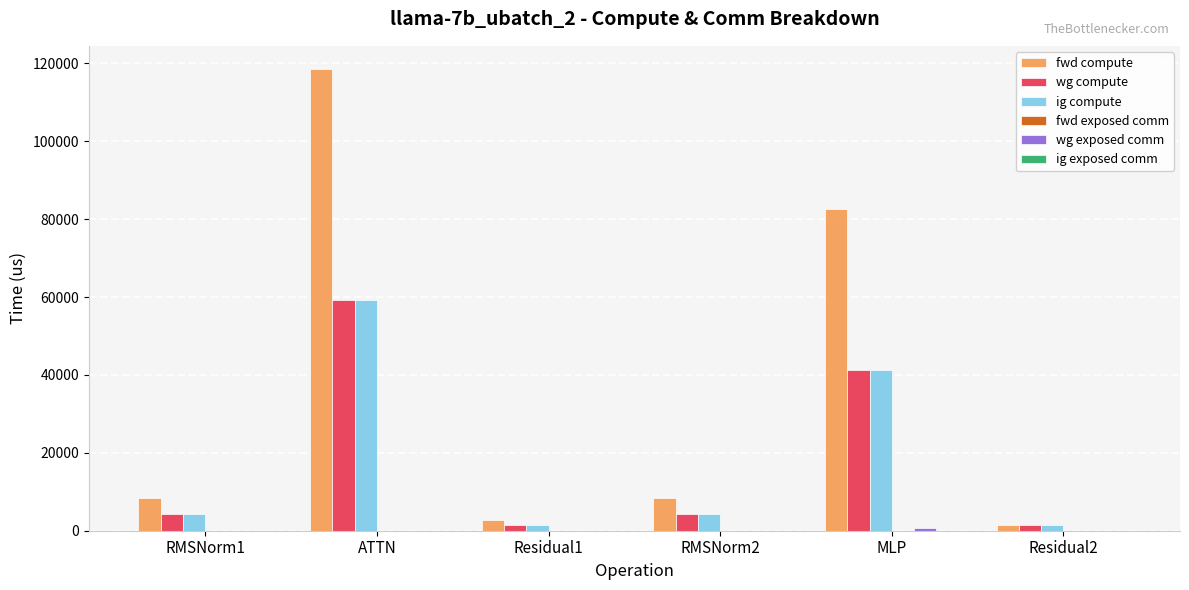

Which series has the largest total across all categories?

fwd compute